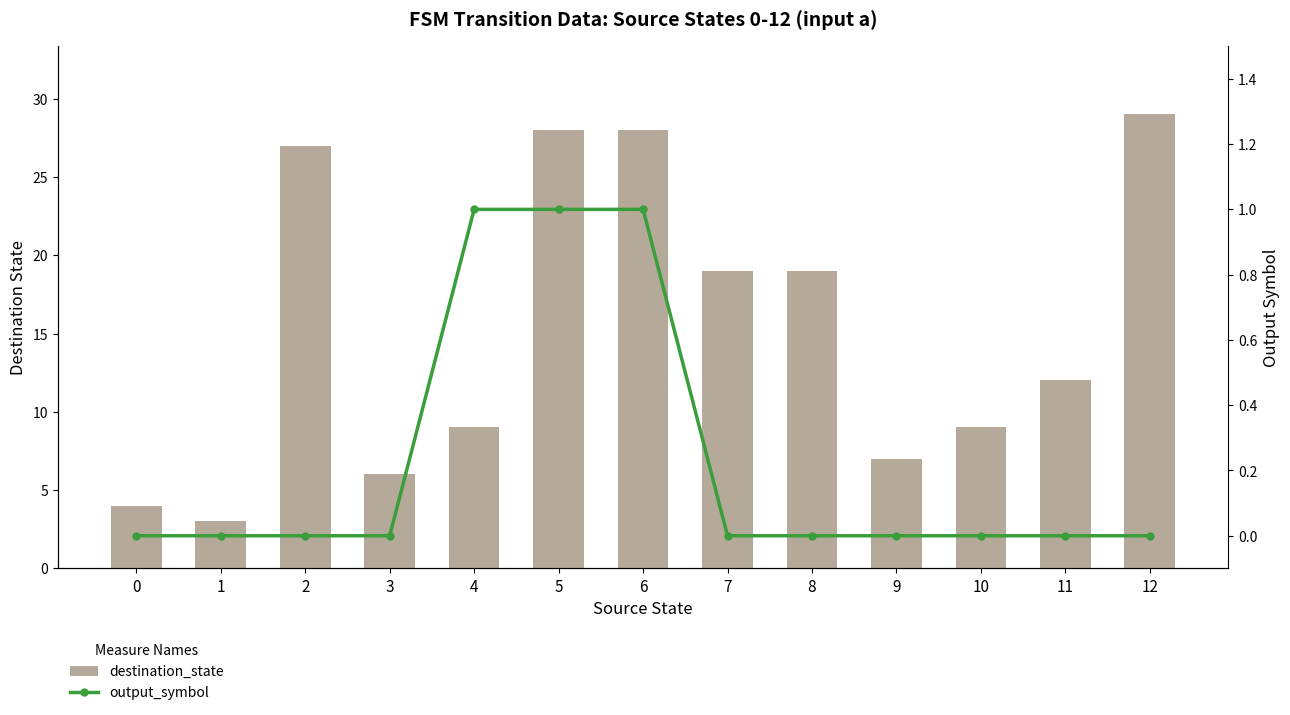

Which series has the largest total across all categories?

destination_state